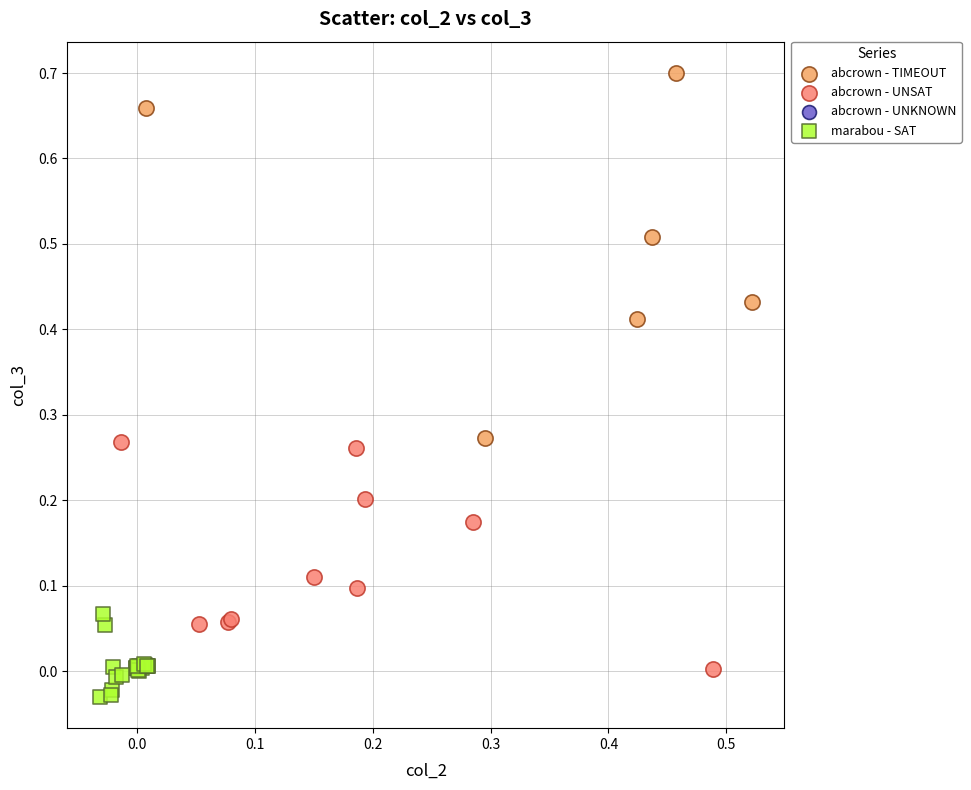

Which series contains the lowest Y value?

marabou - SAT